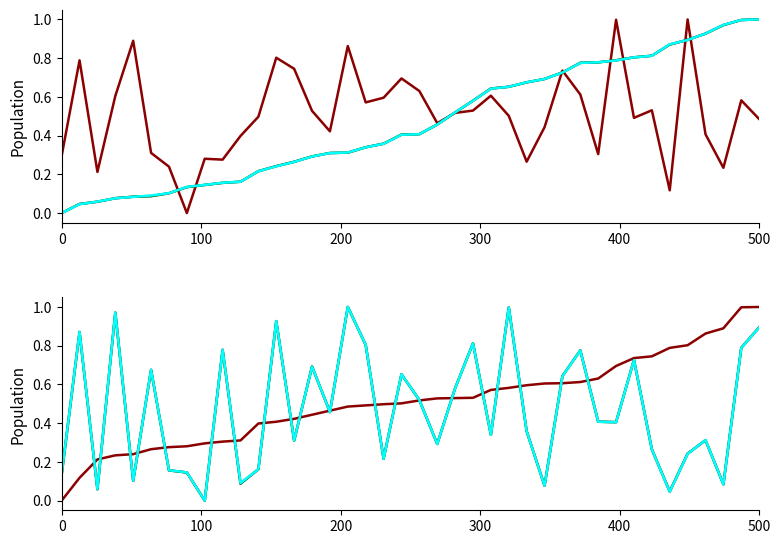

What is the difference between the maximum and minimum values in the entry series?

1.0